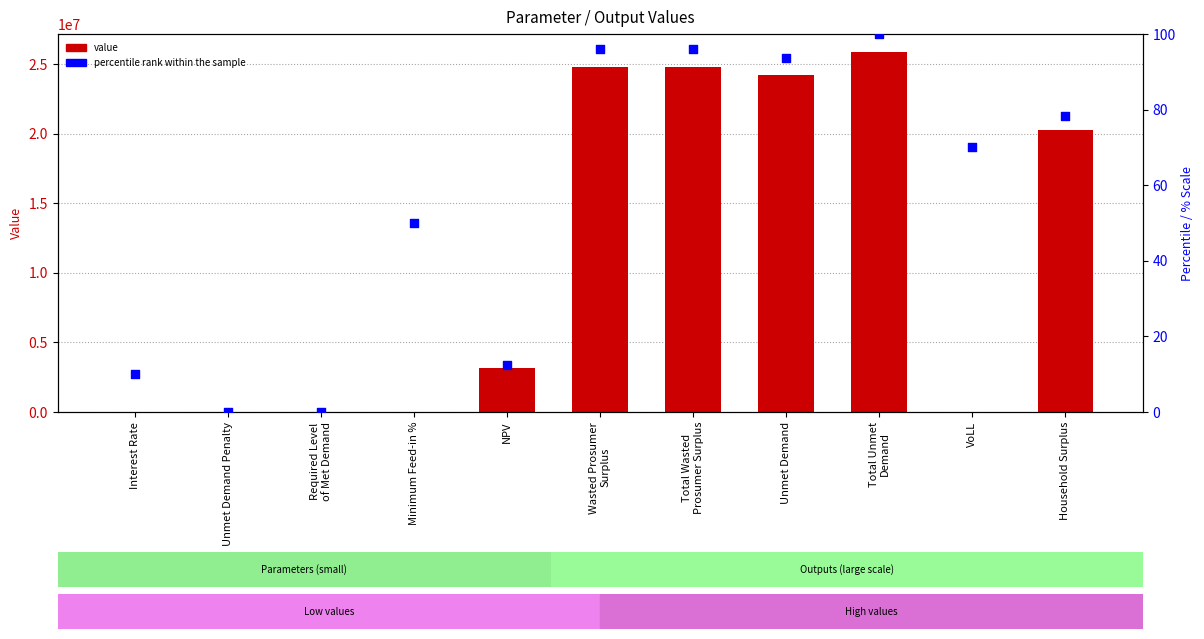

Which series reaches the maximum Y coordinate?

value